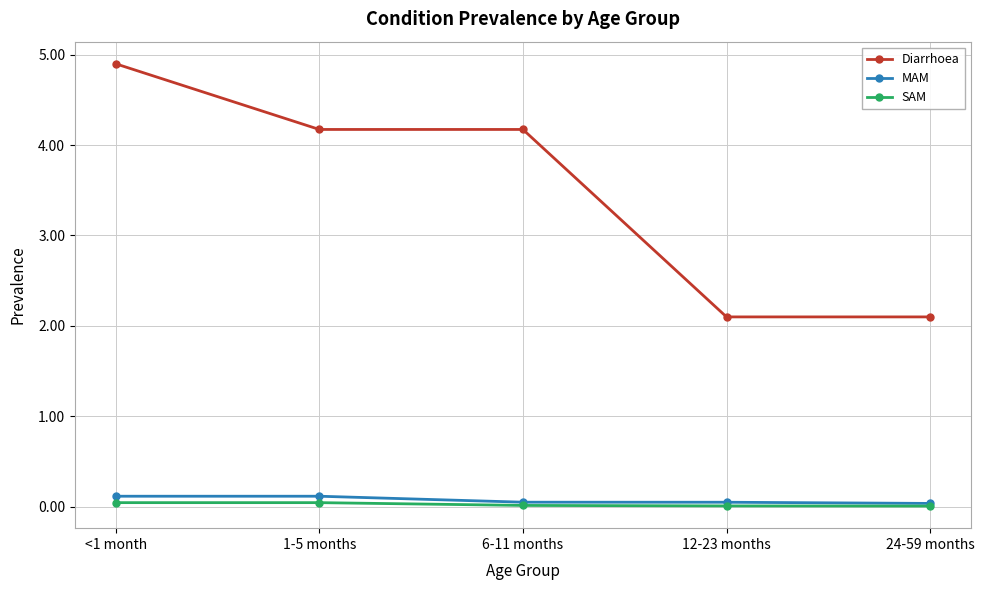

True or false: MAM has a value of 0.0 at 6-11 months.

True